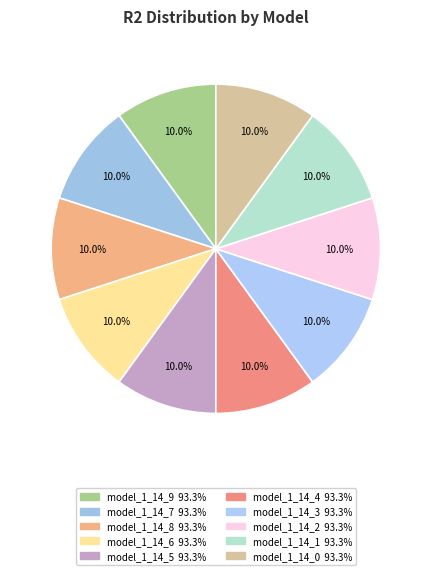

How many segments does this pie chart have?

10